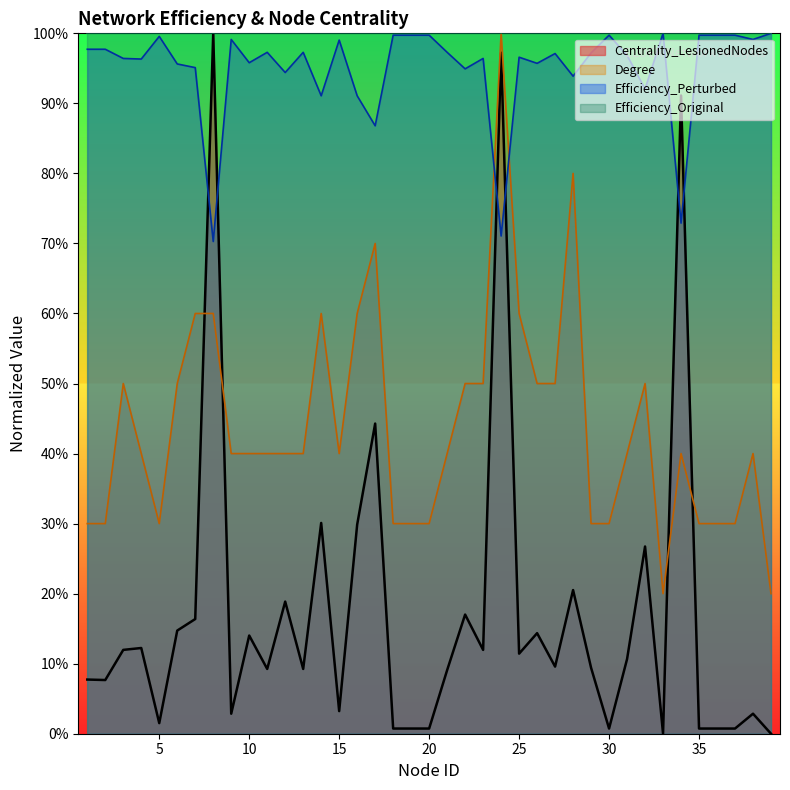

What is the average value of the Degree series?

0.4